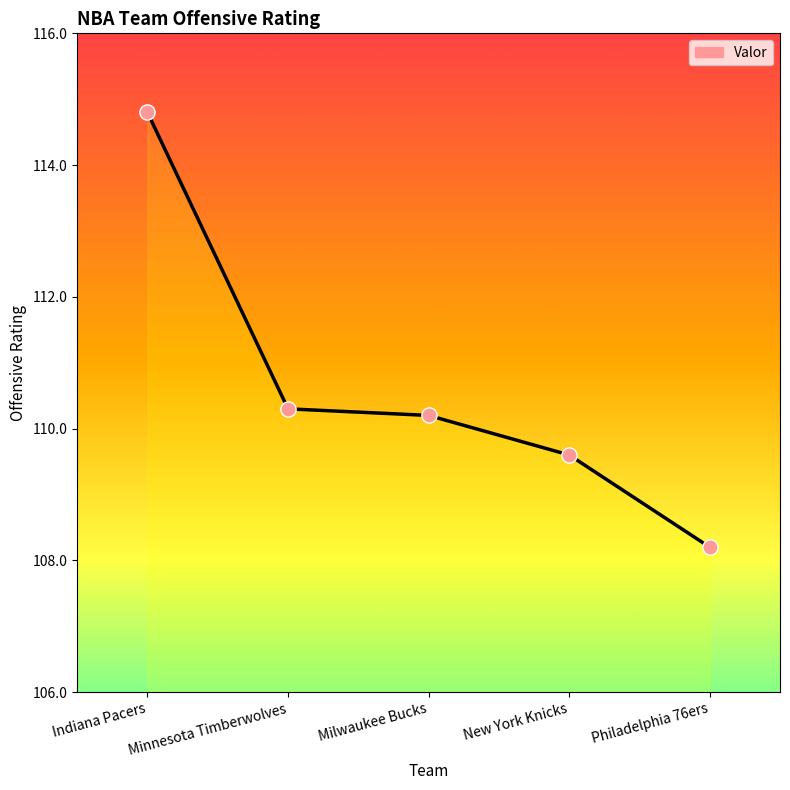

Approximately how many times larger is the value at Indiana Pacers compared to New York Knicks?

1.0